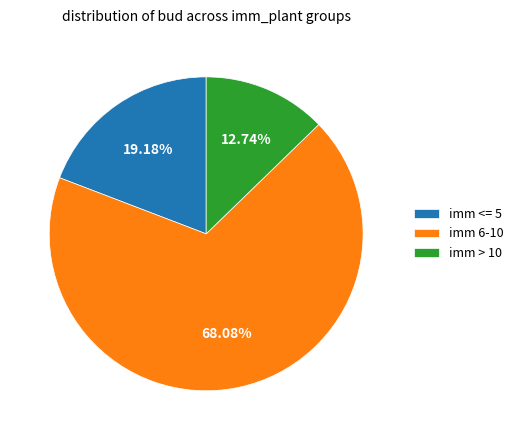

Count the number of slices in the pie.

3